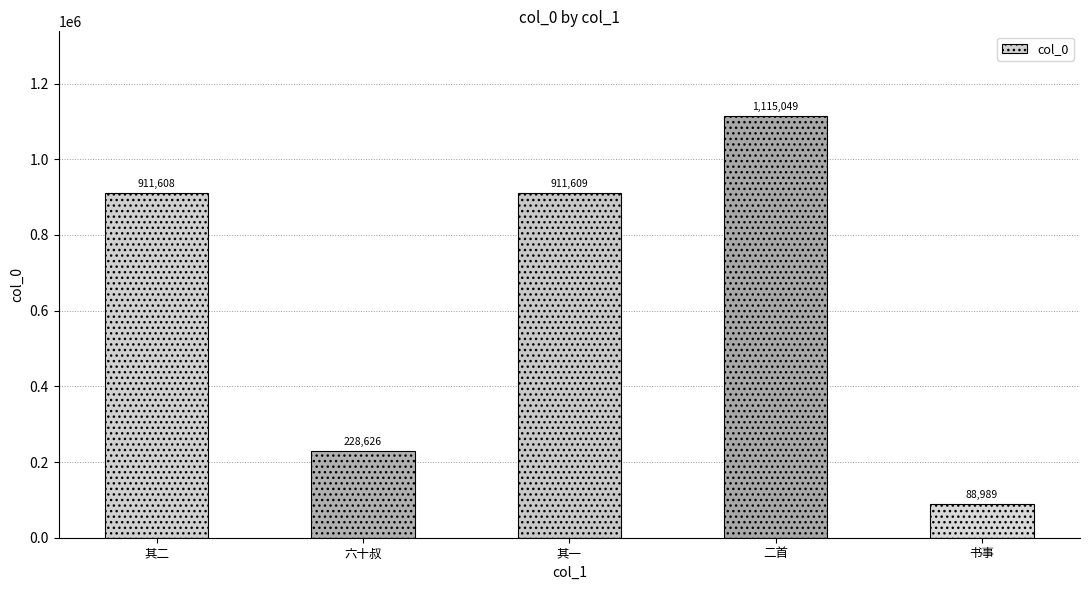

Reading left to right, transcribe all the data shown in this chart.

911608	228626	911609	1115049	88989